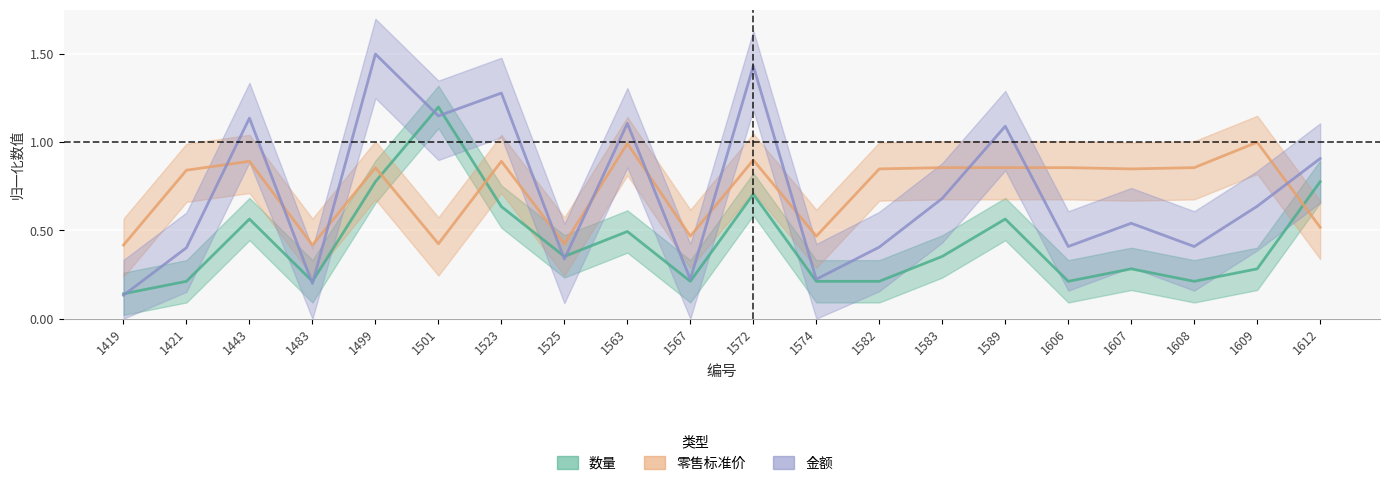

How many categories are shown in the chart?

20